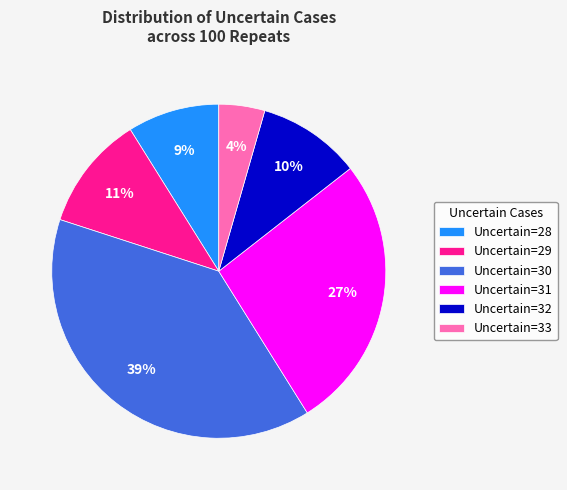

How many segments does this pie chart have?

6